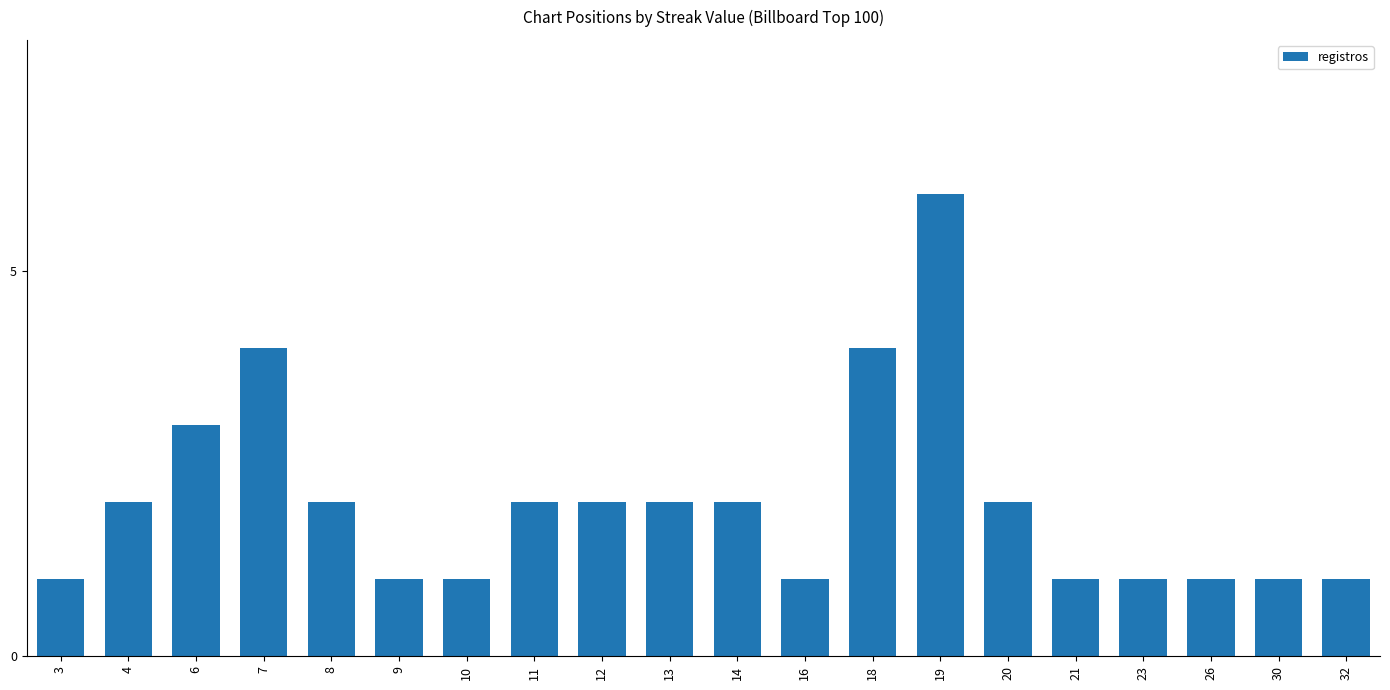

True or false: the data shows 2 at 6.

False